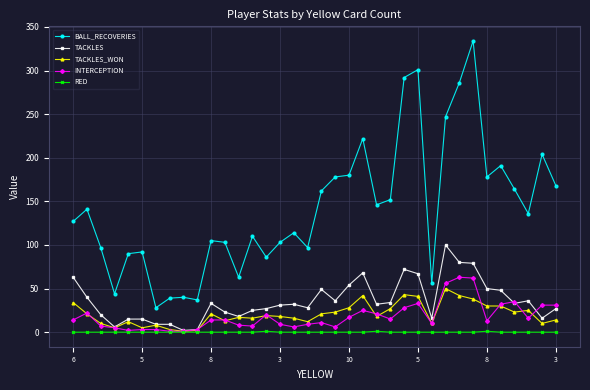

True or false: TACKLES has more than 0 points higher than both neighbors.

True